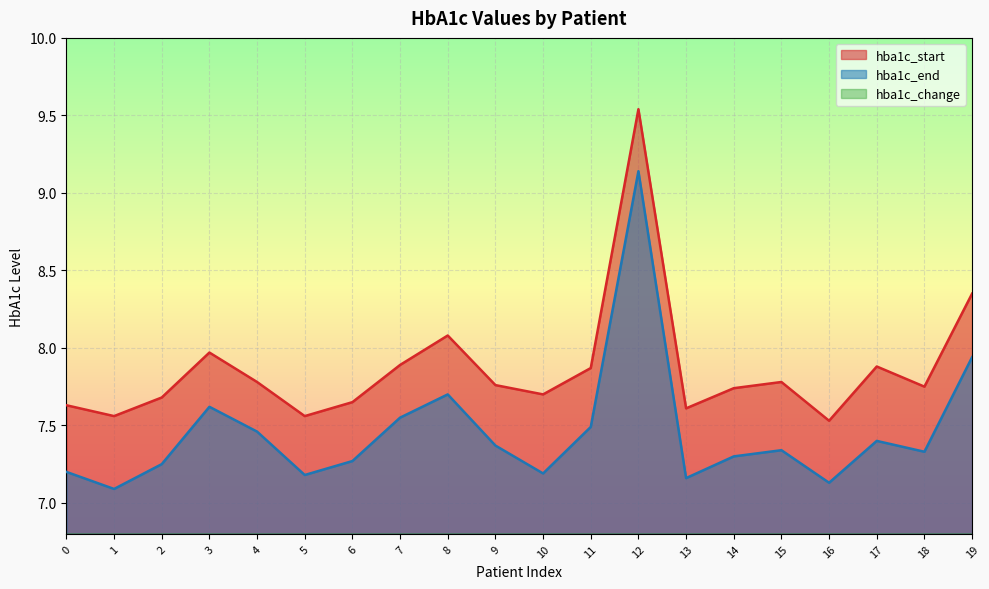

The value of hba1c_start at 13 is 4.7. True or false?

False